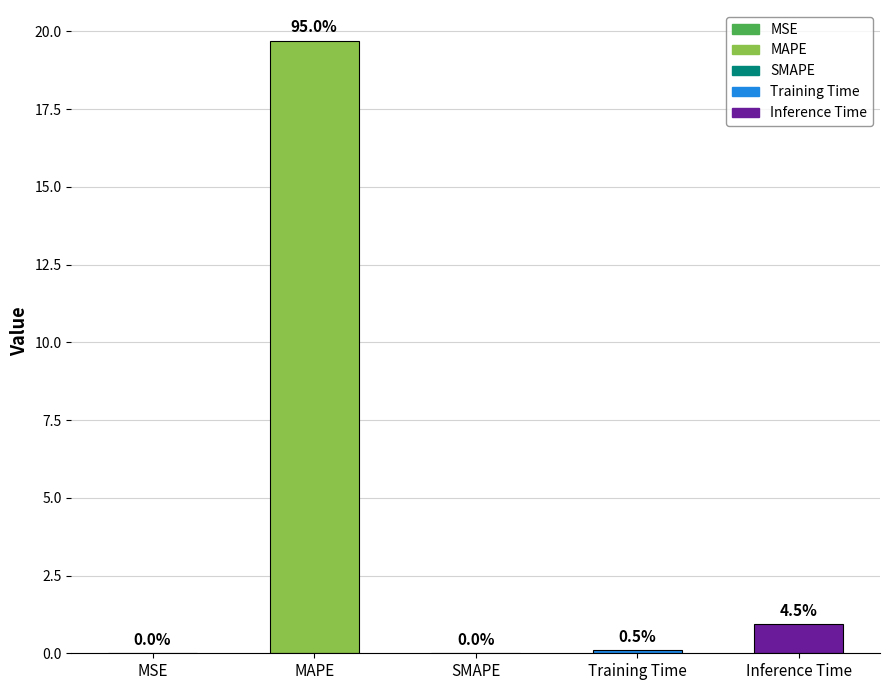

Are the bars horizontal?

No